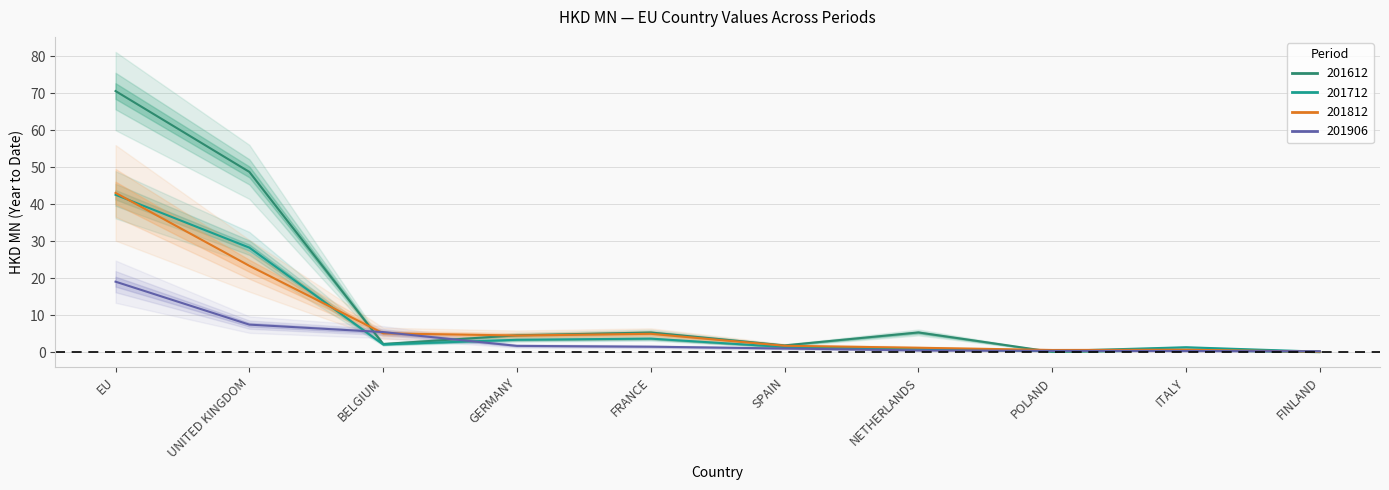

Reading right to left, extract all data points from this chart.

201612: 0.0	0.6	0.1	5.3	1.8	5.3	4.5	2.2	48.8	70.6
201712: 0.1	1.3	0.3	0.9	1.4	3.7	3.3	2.1	28.3	42.6
201812: 0.1	0.6	0.6	1.2	1.7	5.0	4.5	5.1	23.3	43.1
201906: 0.2	0.3	0.3	0.5	1.0	1.5	1.7	5.4	7.4	19.1